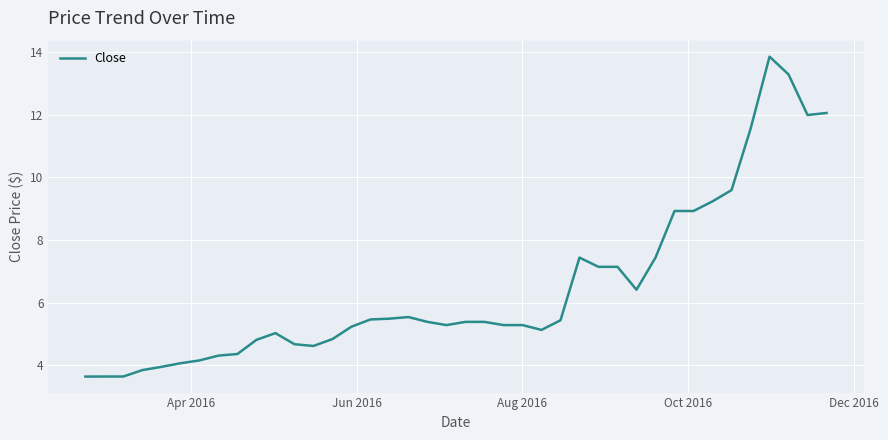

What is the greatest value displayed?

13.8